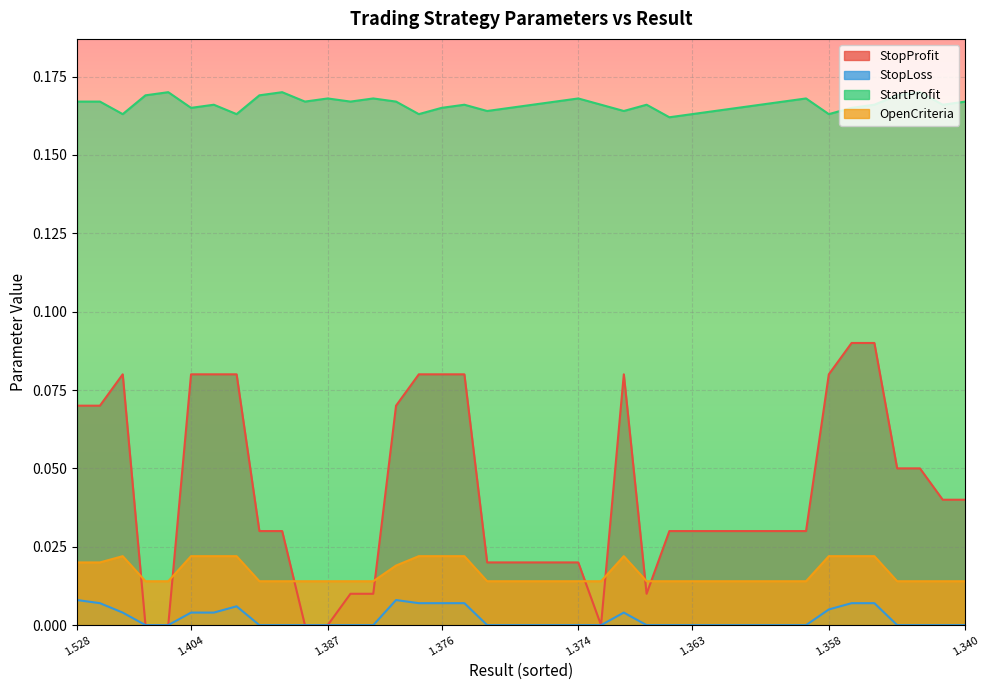

True or false: StopLoss has a value of -0.0 at 10.

False